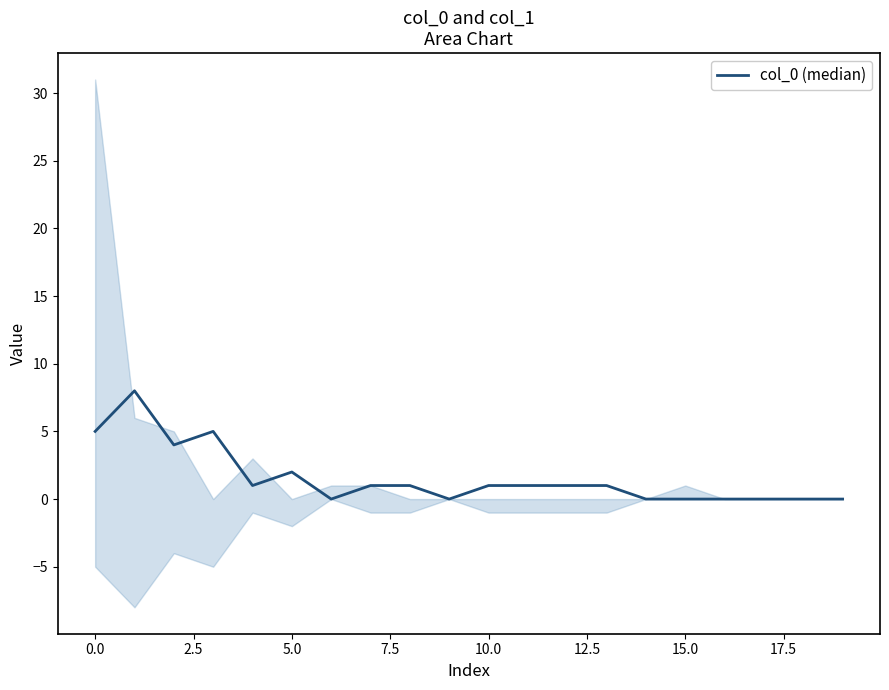

Does the chart have visible grid lines?

No